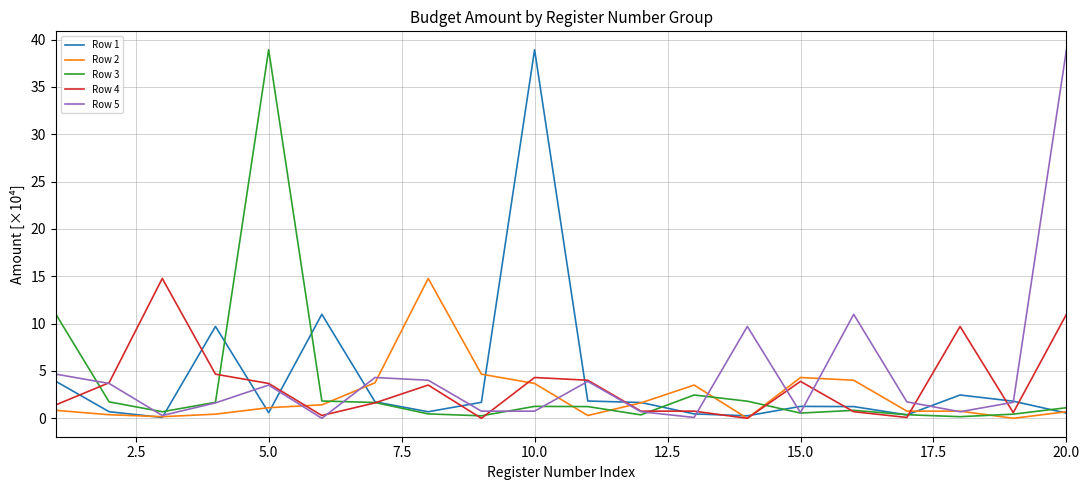

How many interior local peaks does the Row 2 series have?

3